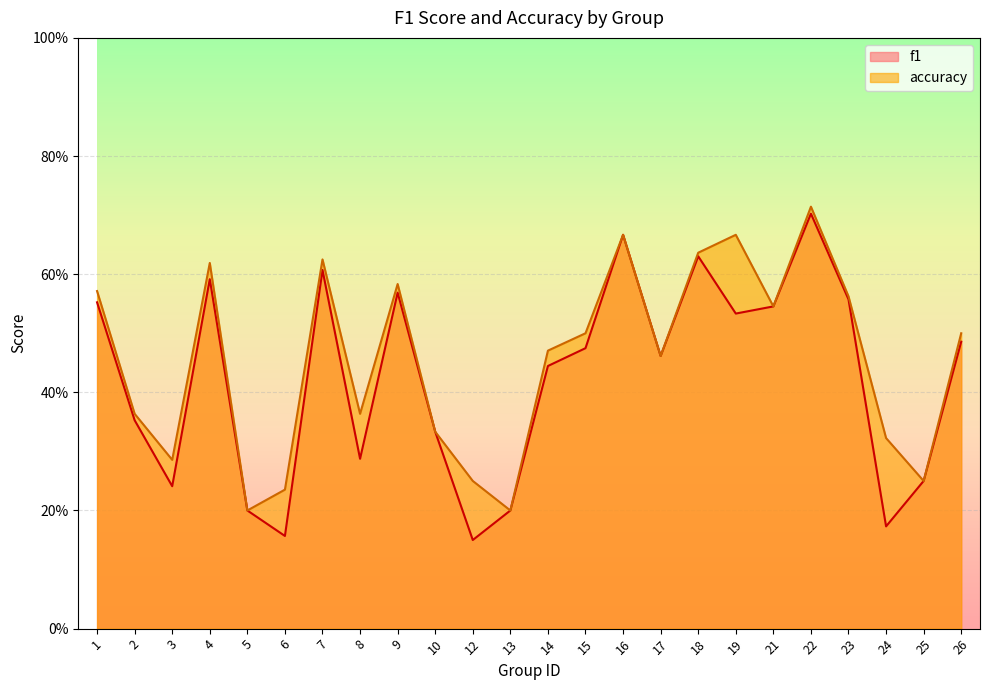

What is the sum of the accuracy values at 17 and 16?

1.1